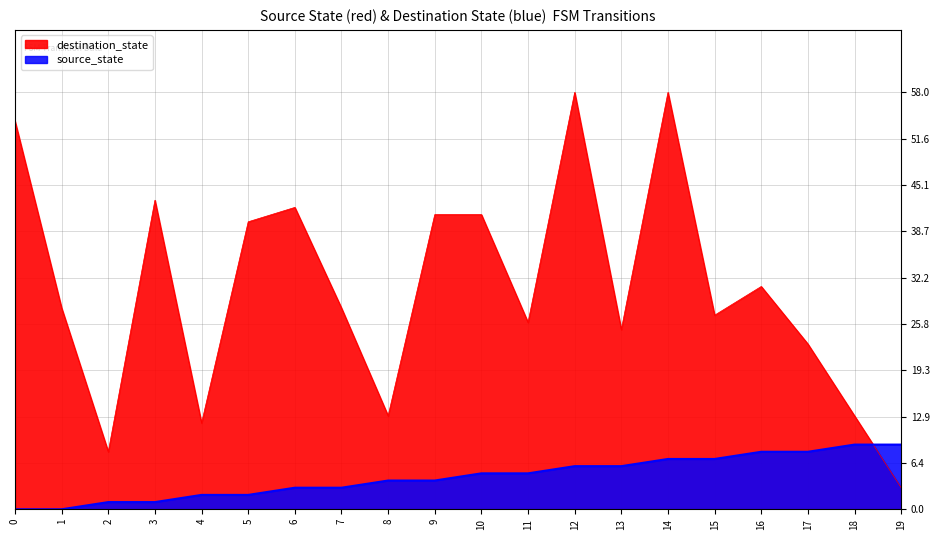

Which series has the largest total across all categories?

destination_state